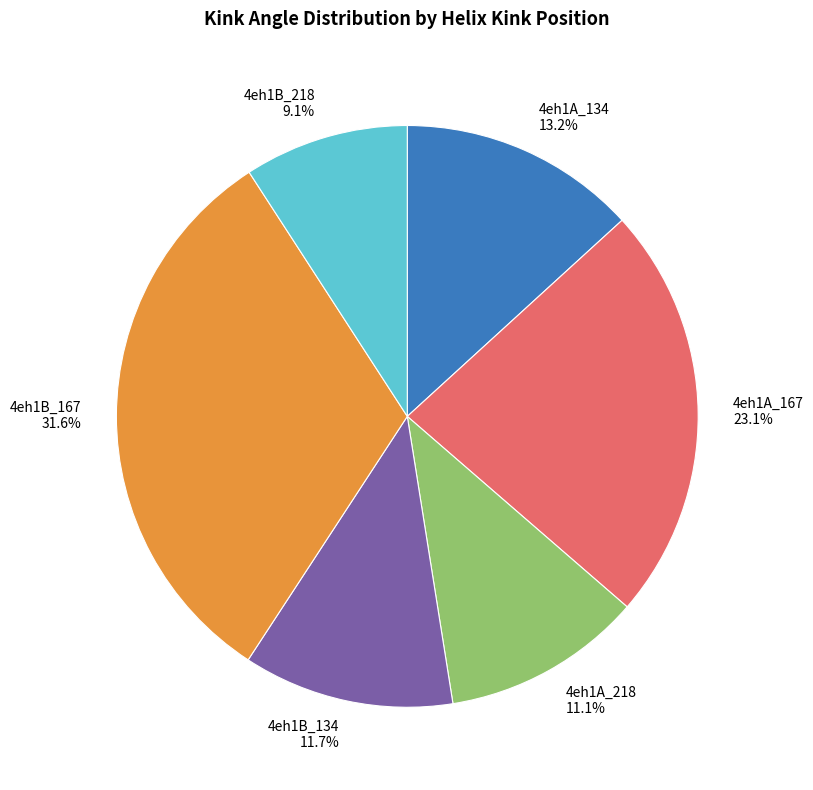

Between 4eh1B_218 and 4eh1A_134, which is larger?

4eh1A_134